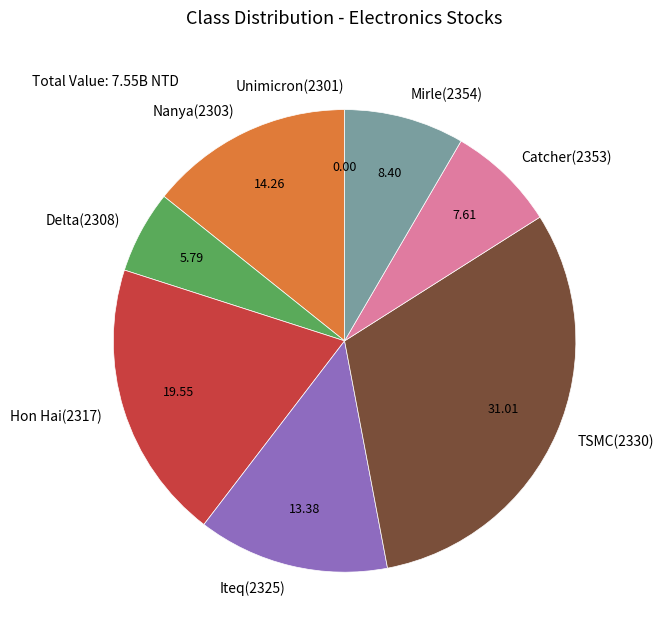

Do Hon Hai(2317) and Nanya(2303) together represent more than half of the pie?

No